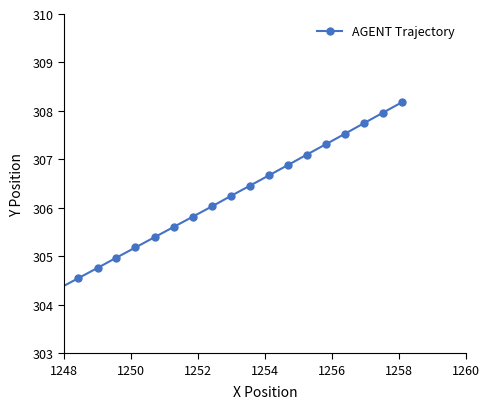

True or false: the data has more than 0 interior local peaks.

False